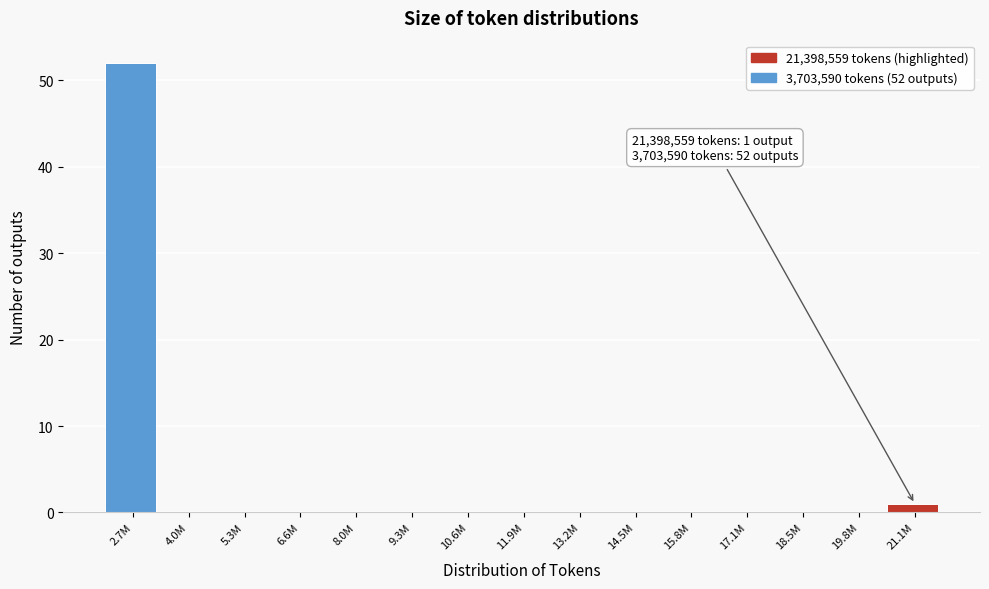

Reading left to right, extract all data points from this chart.

2.7M=52	4.0M=0	5.3M=0	6.6M=0	8.0M=0	9.3M=0	10.6M=0	11.9M=0	13.2M=0	14.5M=0	15.8M=0	17.1M=0	18.5M=0	19.8M=0	21.1M=1